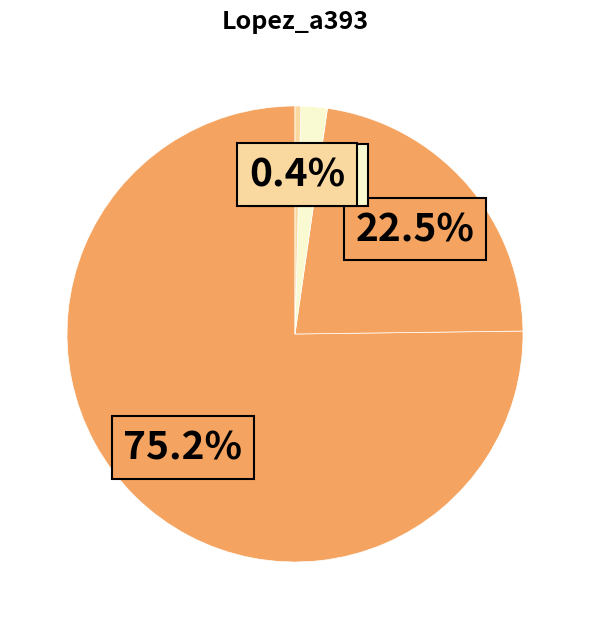

Count the number of slices in the pie.

4